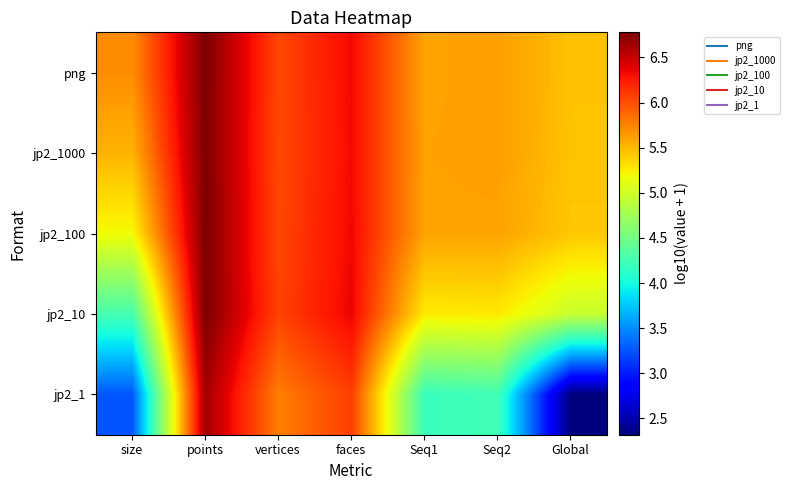

At which category is the sum across all series the highest?

points